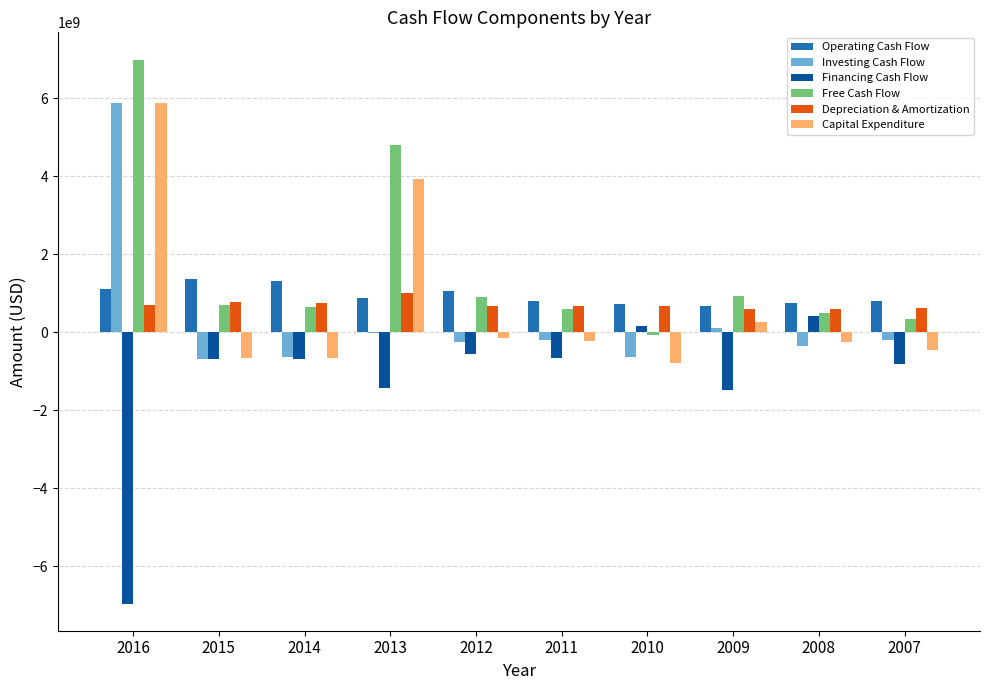

How many distinct data groups are displayed?

6